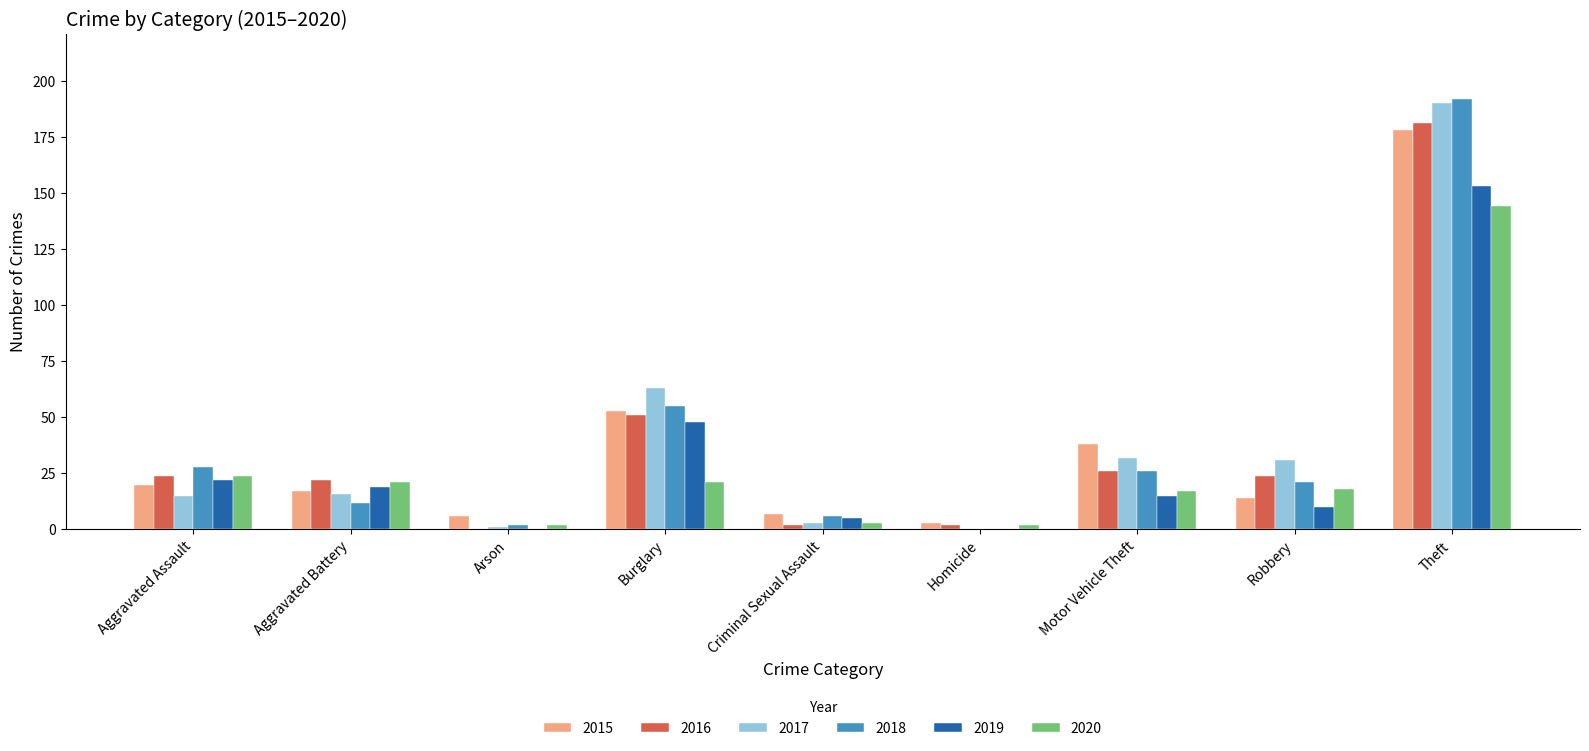

What is the total value across all series at Motor Vehicle Theft?

154